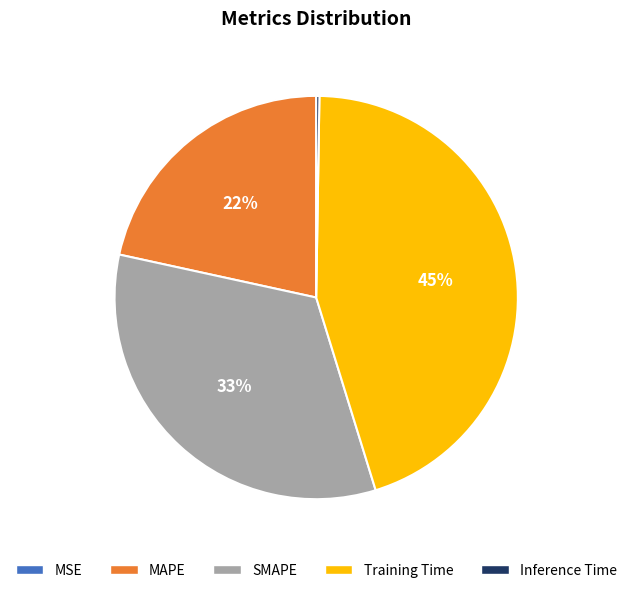

The SMAPE slice represents 33% of the pie. True or false?

True